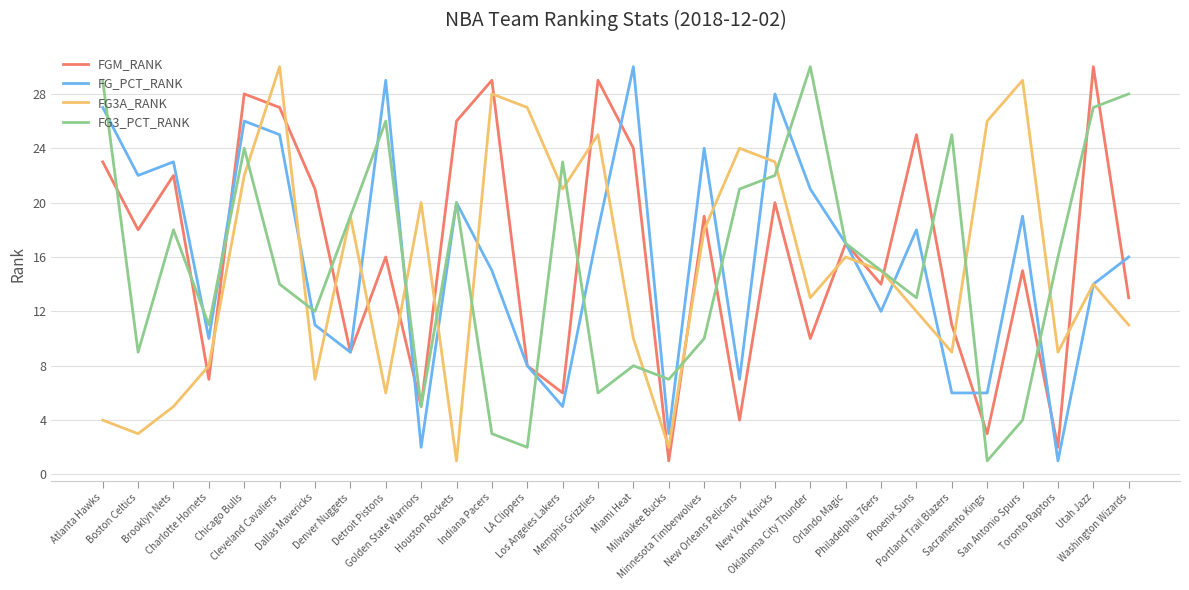

What are all the series names shown in the legend?

FGM_RANK, FG_PCT_RANK, FG3A_RANK, FG3_PCT_RANK